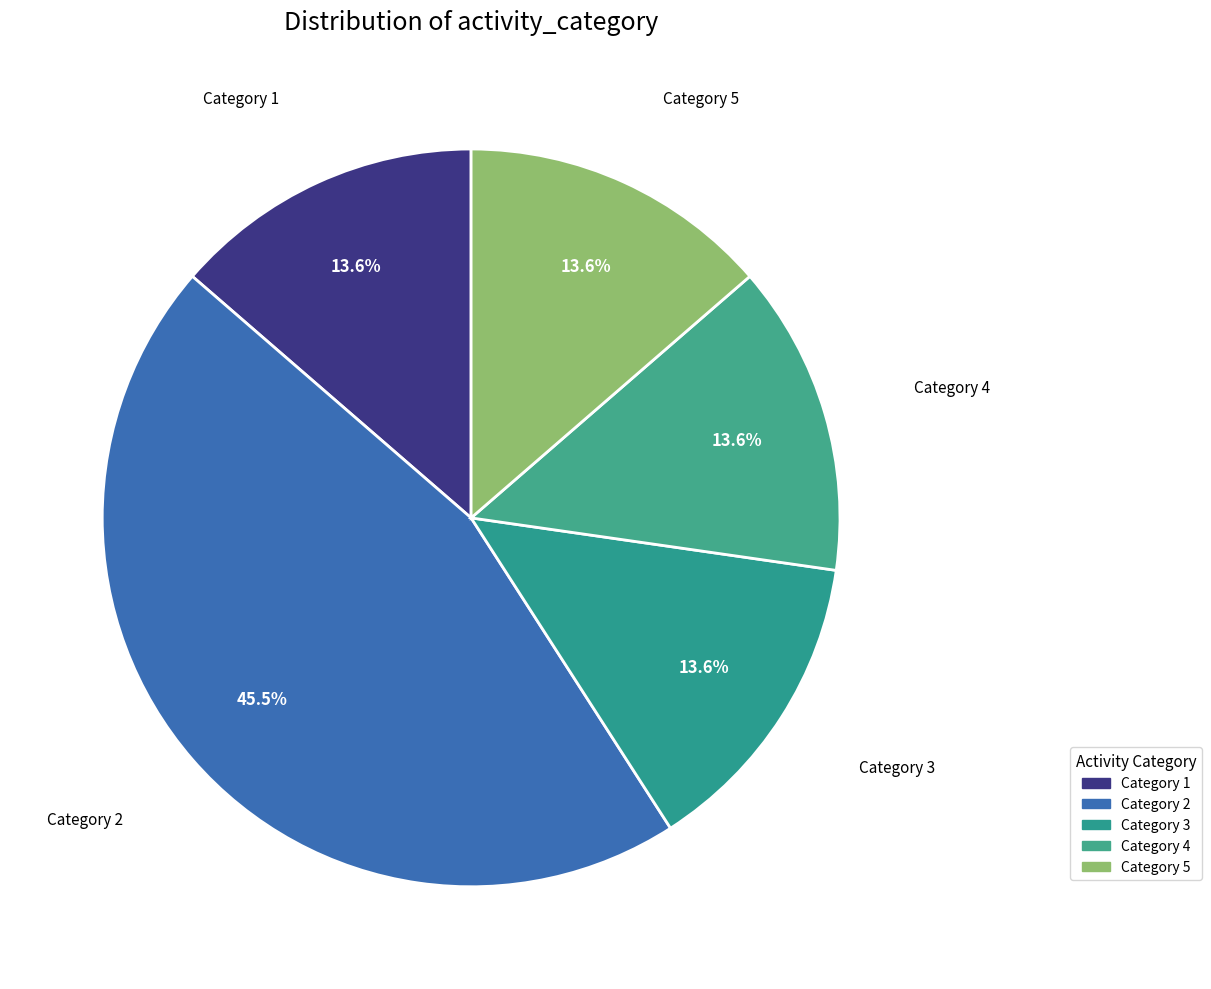

What is the largest slice in the pie chart?

2